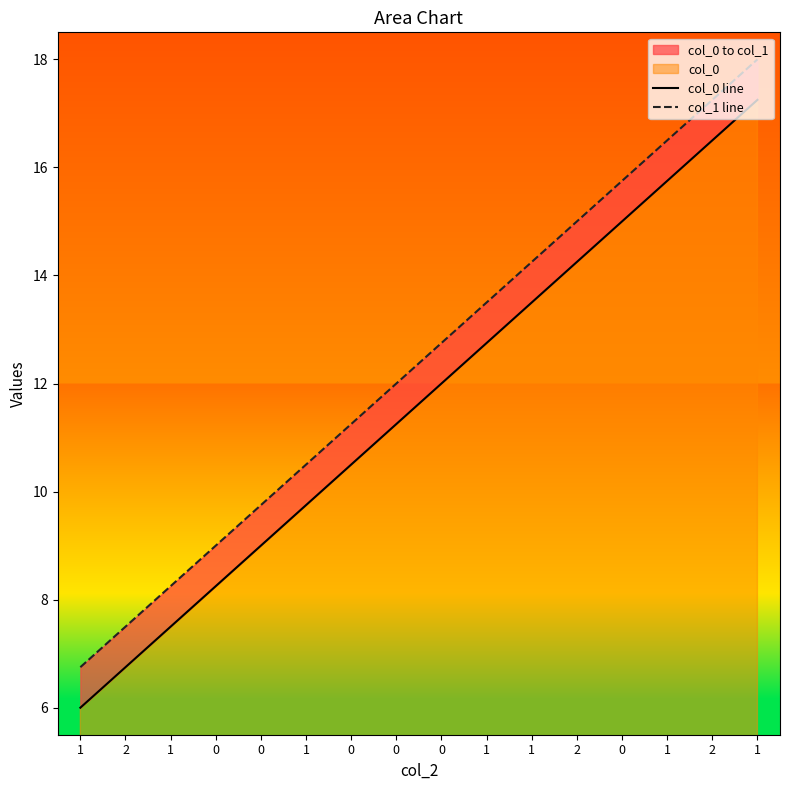

What is the average value of the col_1 line series?

12.4